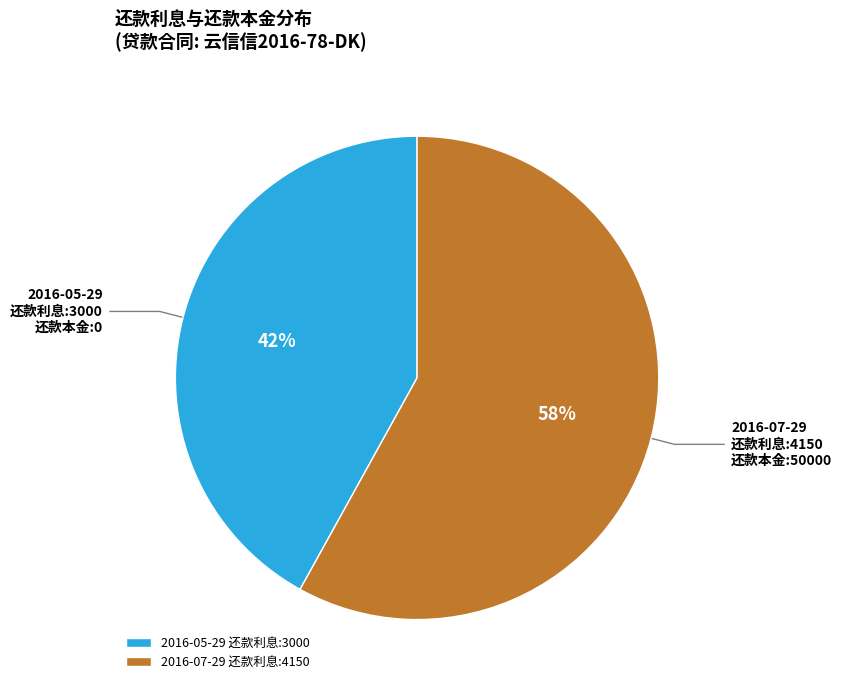

Is it true that 2016-07-29 is 52% of the pie?

False